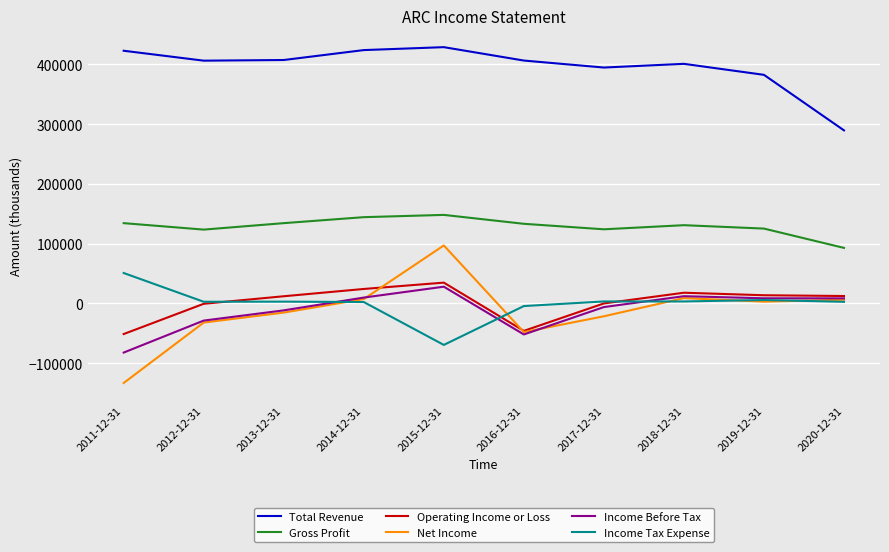

How many negative values does the Income Before Tax series have?

5